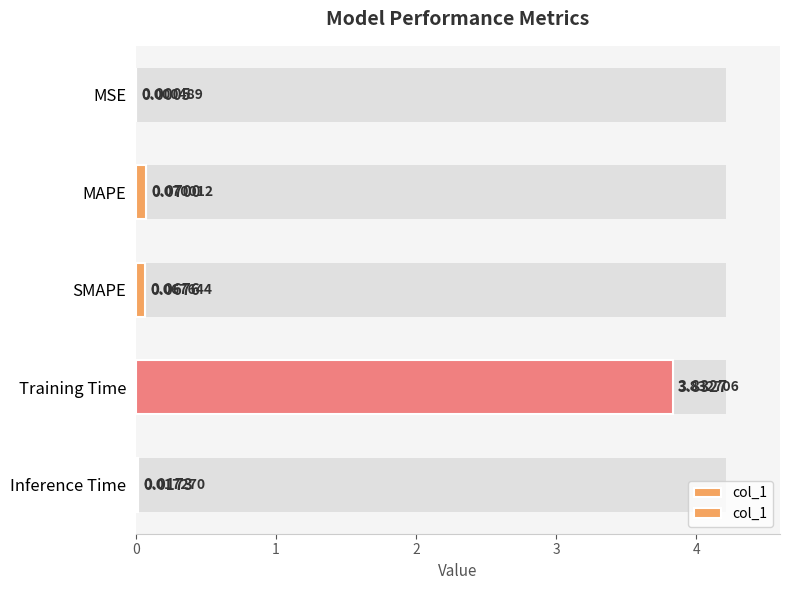

Does the chart contain stacked bars?

No